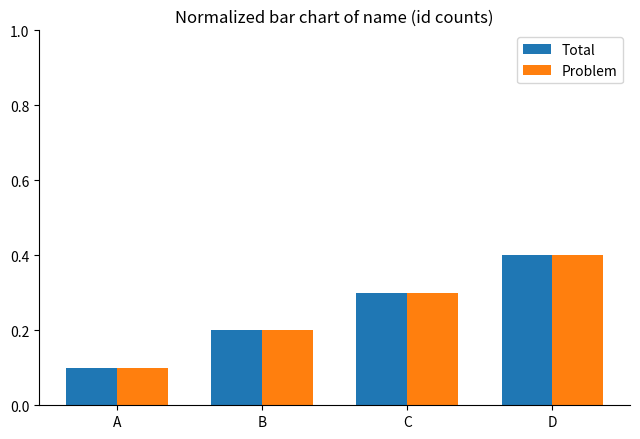

How many bars are there in total?

8